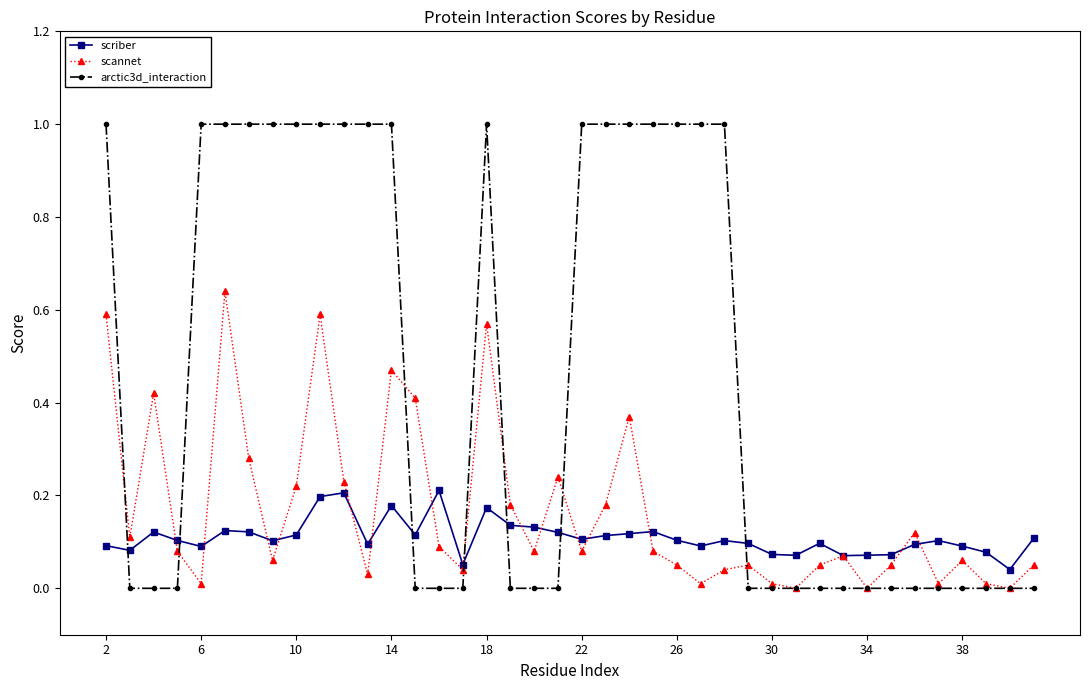

Which series has the largest total across all categories?

arctic3d_interaction